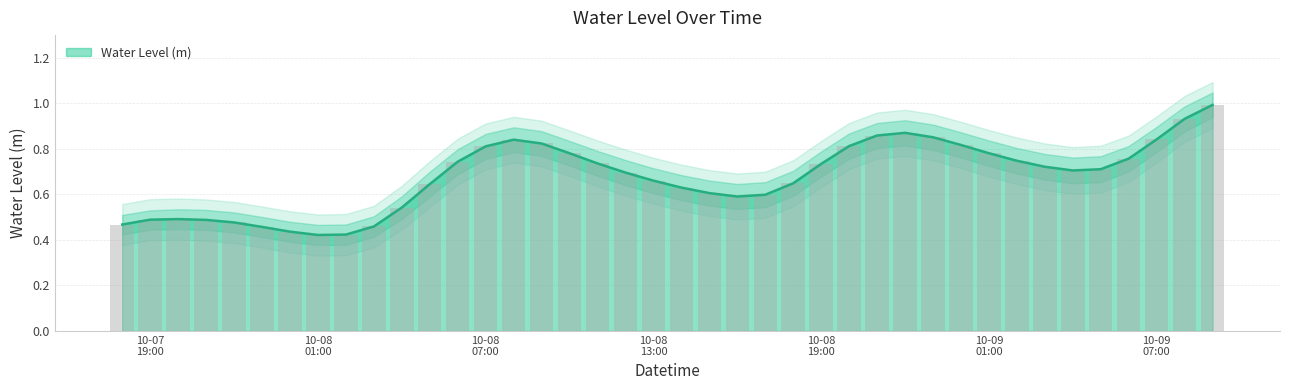

Reading left to right, transcribe all the data shown in this chart.

0.5	0.5	0.5	0.5	0.5	0.5	0.4	0.4	0.4	0.5	0.5	0.6	0.7	0.8	0.8	0.8	0.8	0.7	0.7	0.7	0.6	0.6	0.6	0.6	0.6	0.7	0.8	0.9	0.9	0.9	0.8	0.8	0.7	0.7	0.7	0.7	0.8	0.8	0.9	1.0